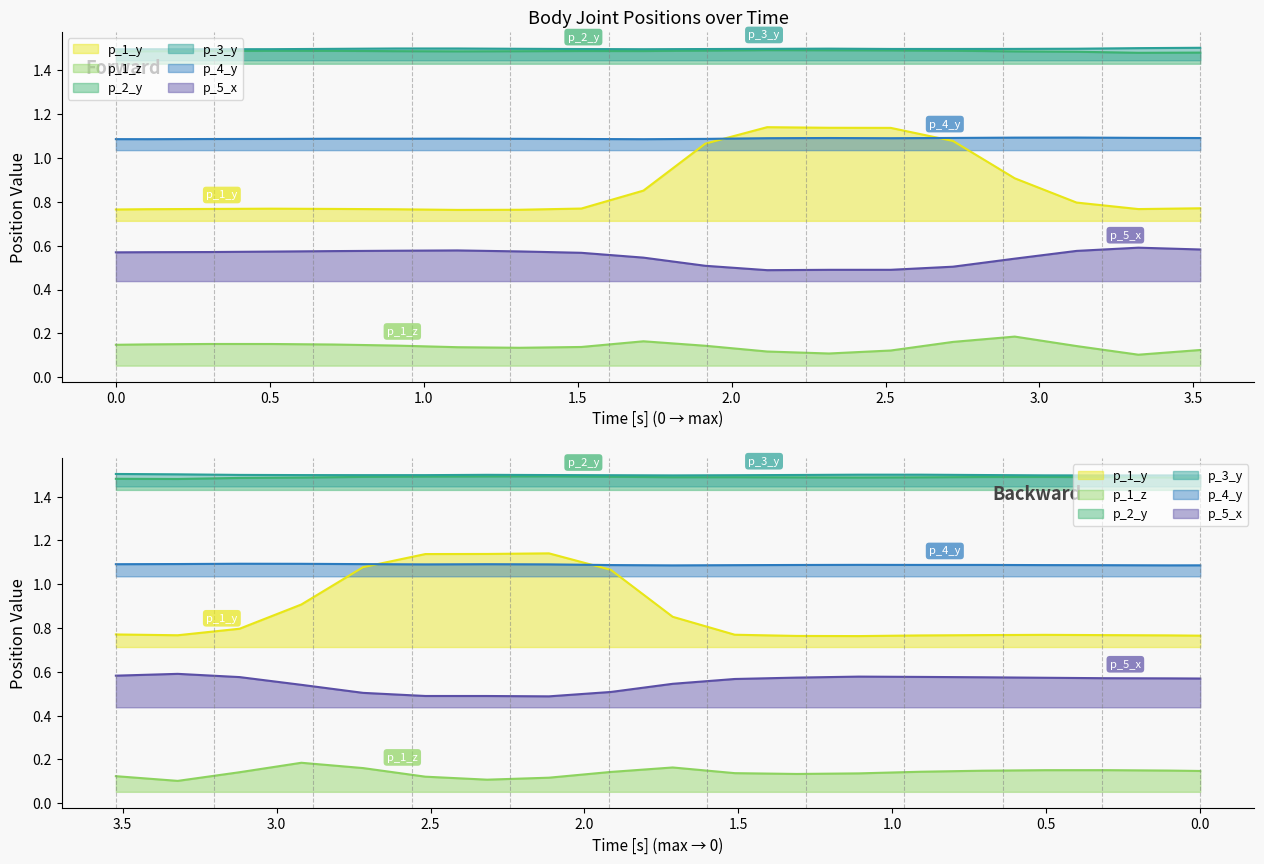

How many categories are shown in the chart?

19